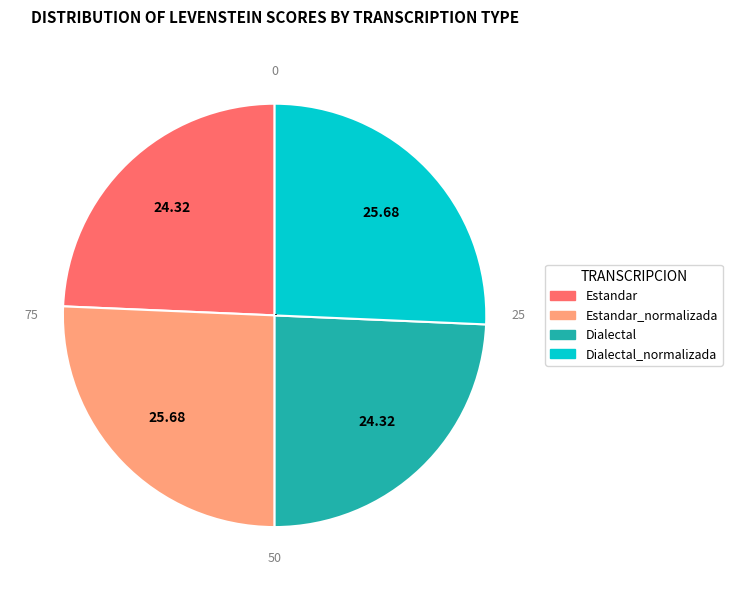

How many segments does this pie chart have?

4